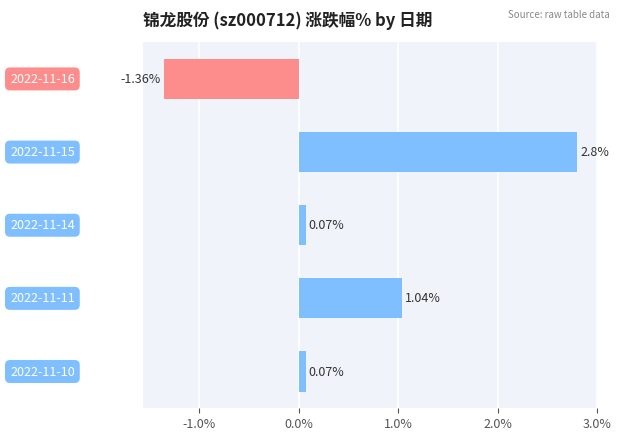

What is the difference between the maximum and minimum values?

4.2